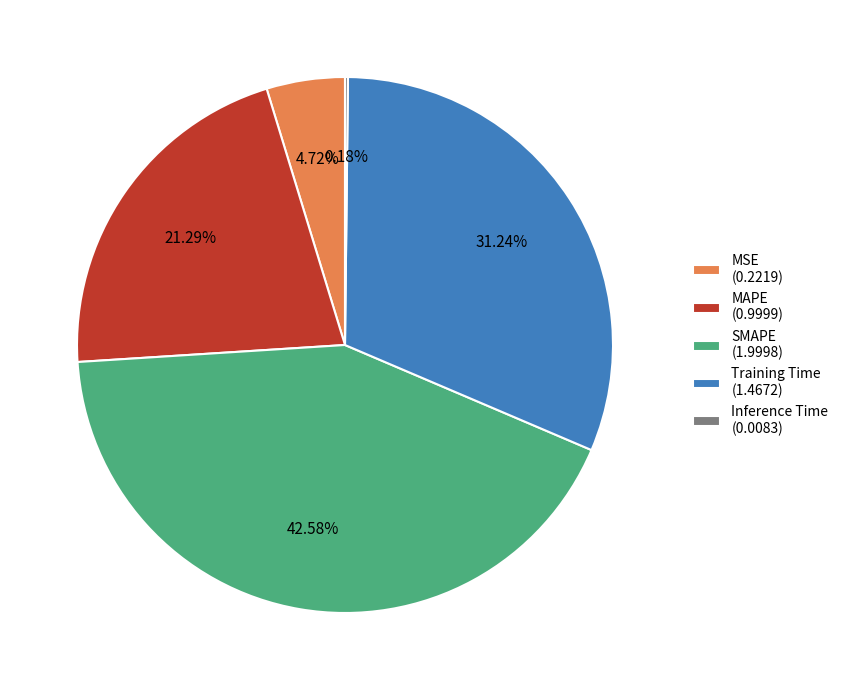

Is there any slice that represents more than half of the pie?

No